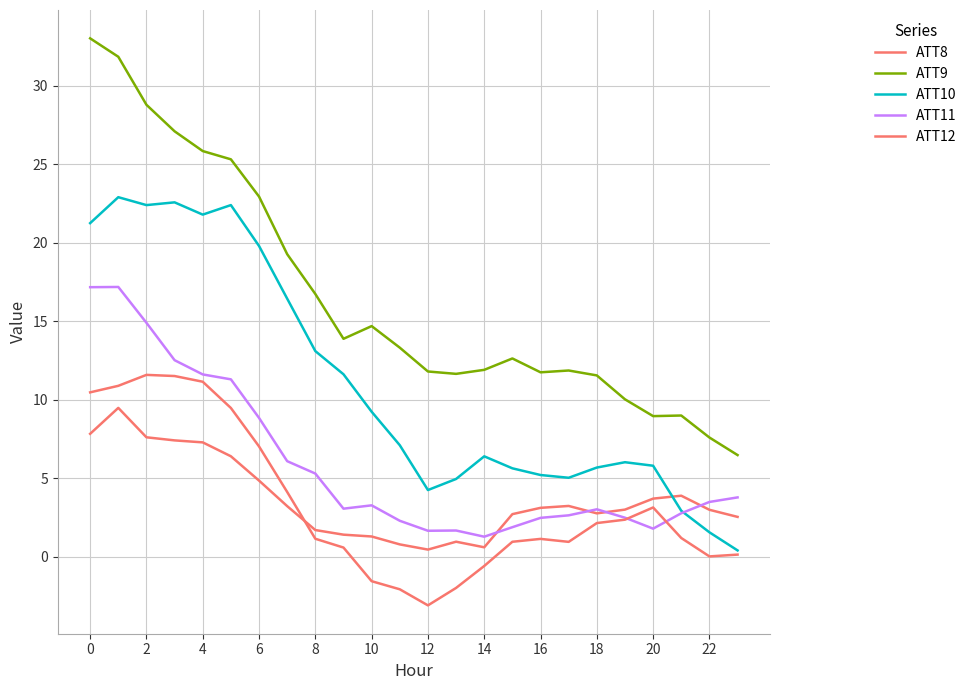

Does the chart display data point markers on the line(s)?

No